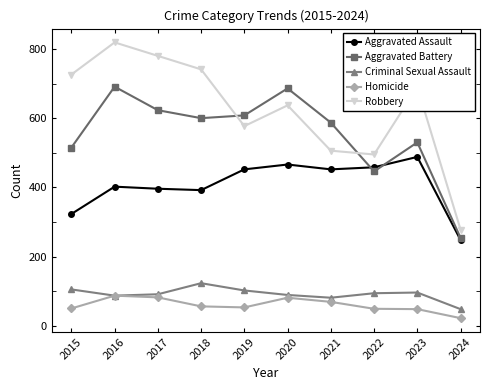

How many lines are shown in the chart?

5